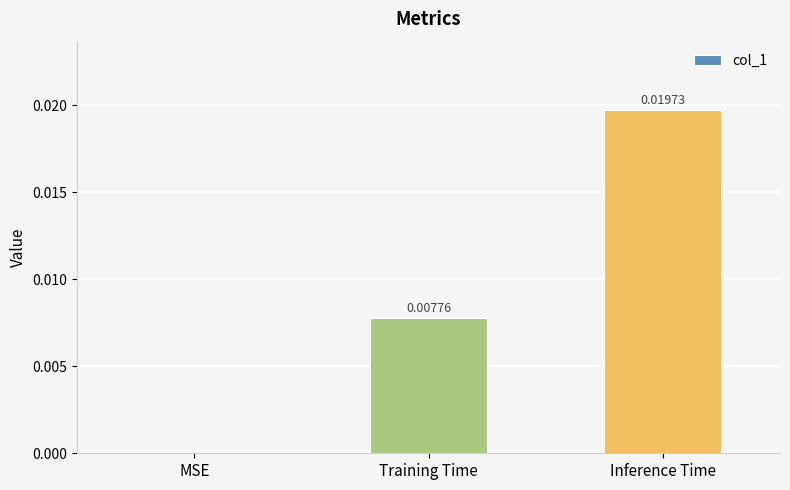

Between Training Time and MSE, which is larger?

Training Time